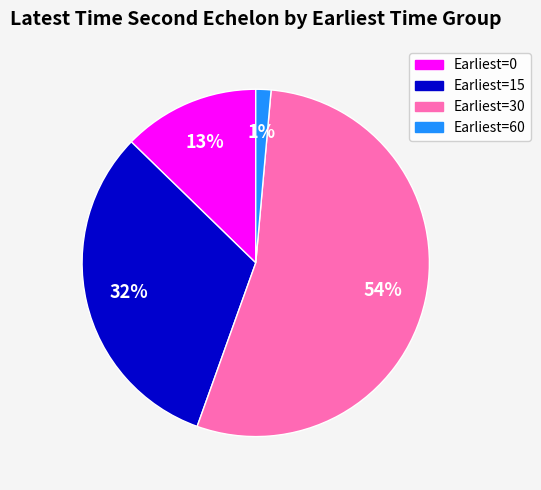

Does any single category account for the majority?

Yes